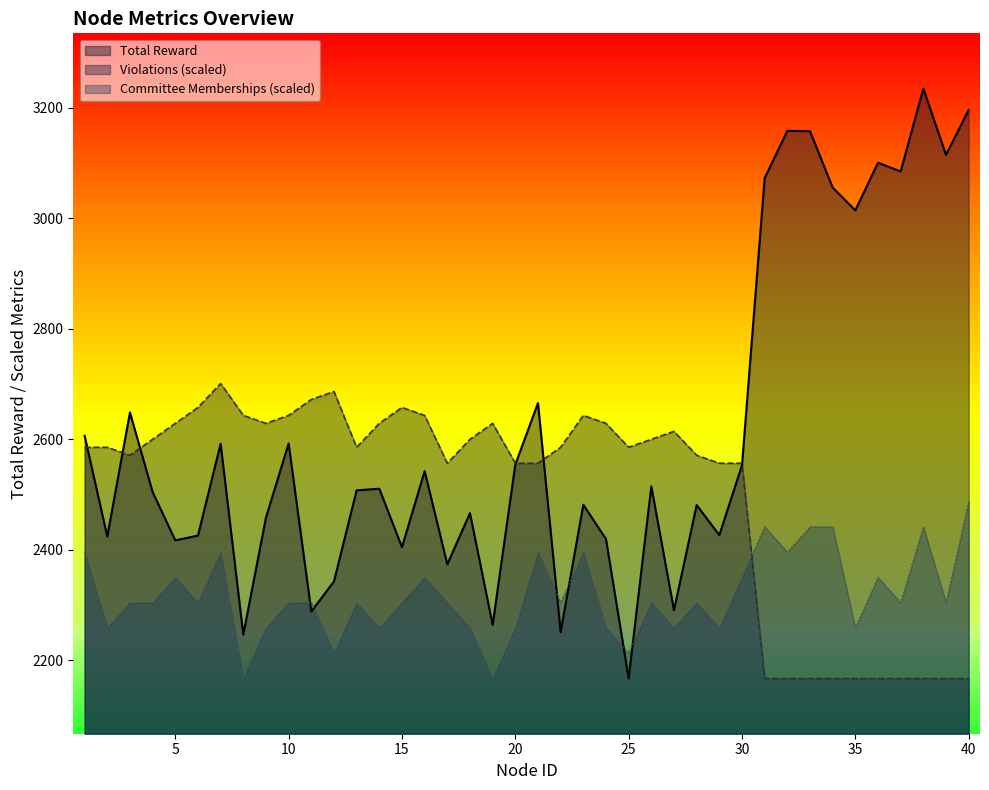

What is the difference between the highest and lowest values at 35?

847.3